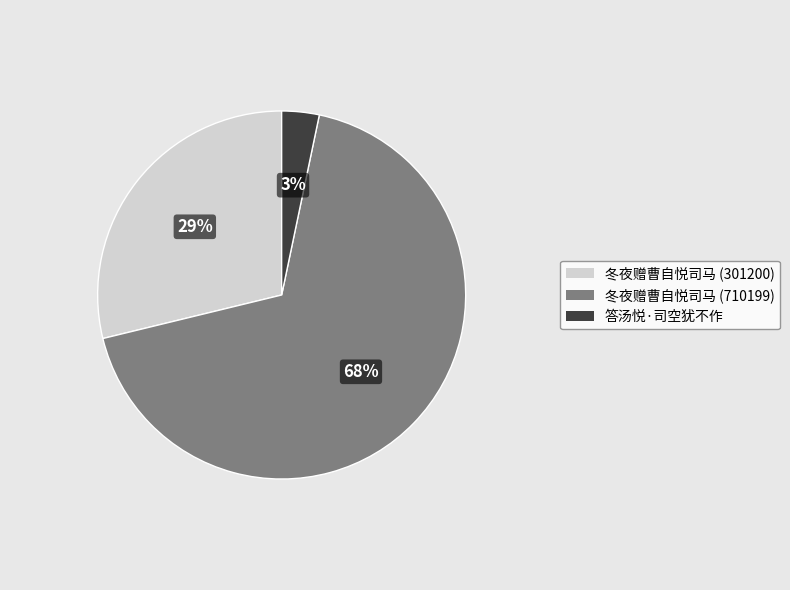

What is the largest slice in the pie chart?

冬夜赠曹自悦司马 (710199)